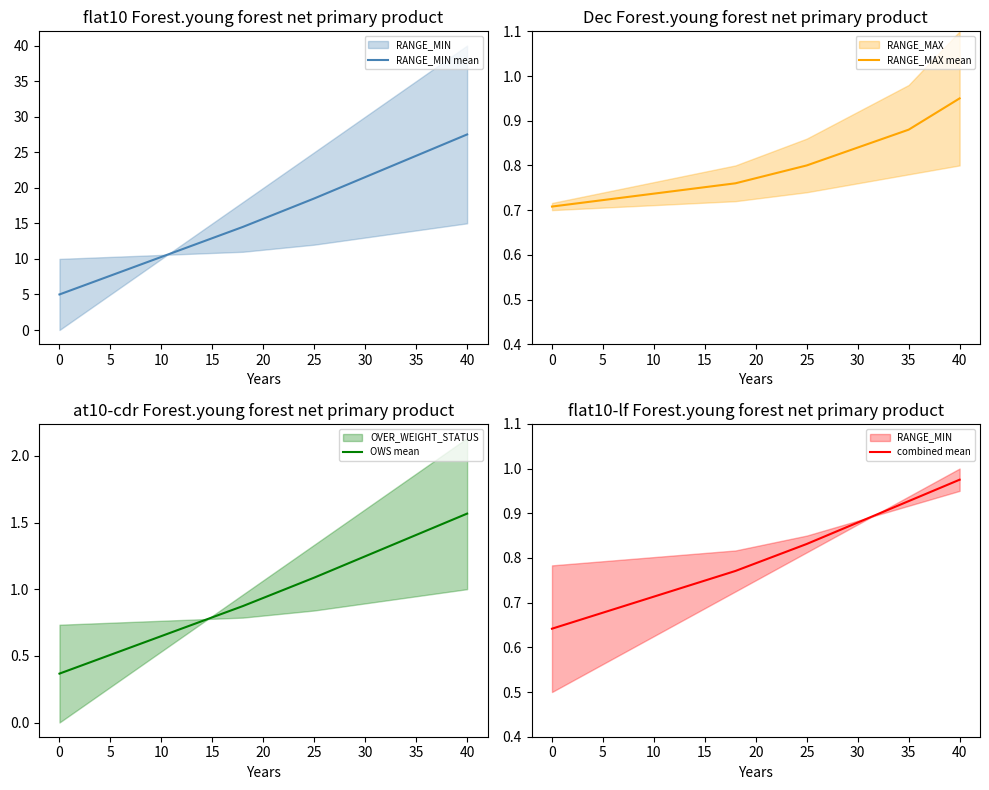

What is the difference between the second highest and minimum values in the combined mean series?

0.3